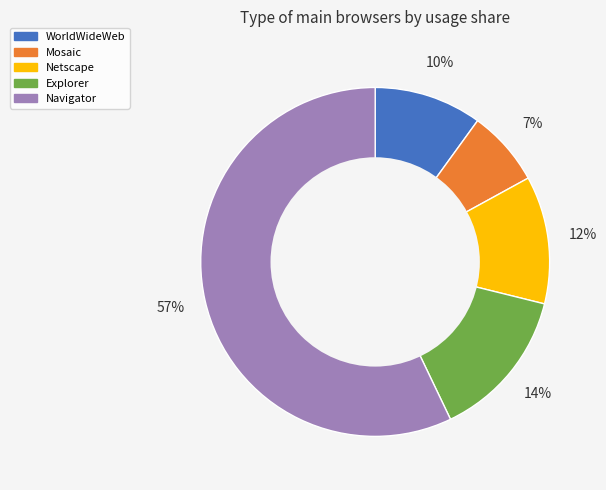

Which slice is the largest?

Navigator